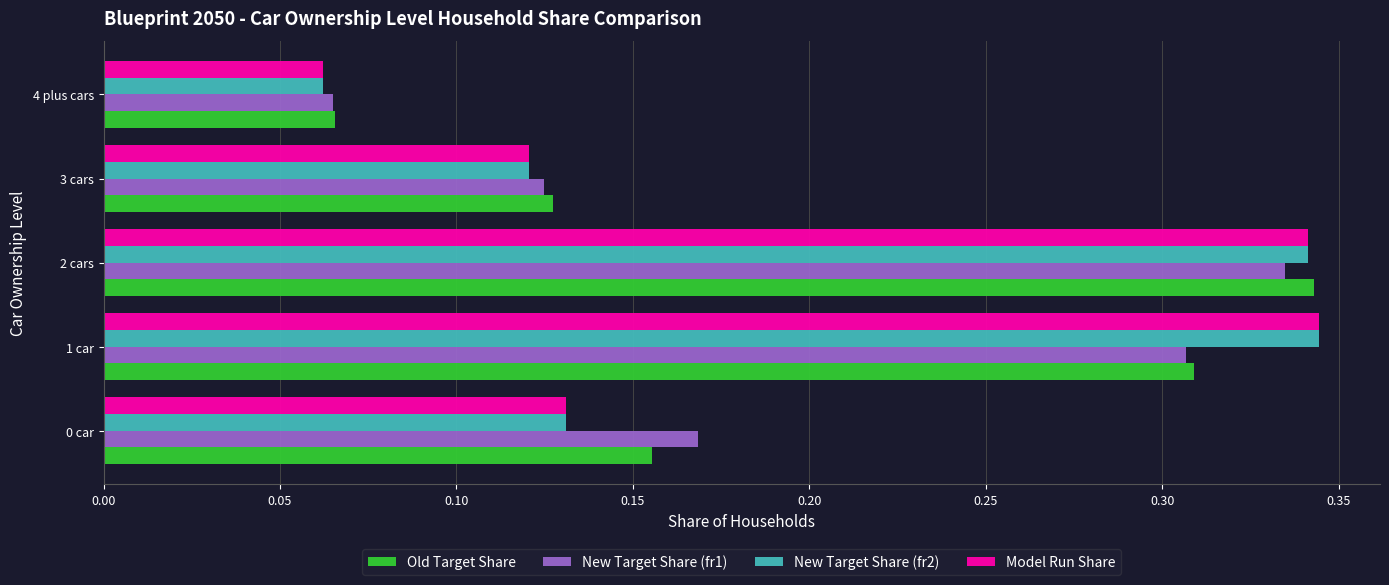

What is the sum of the Model Run Share values at 1 car and 0 car?

0.5